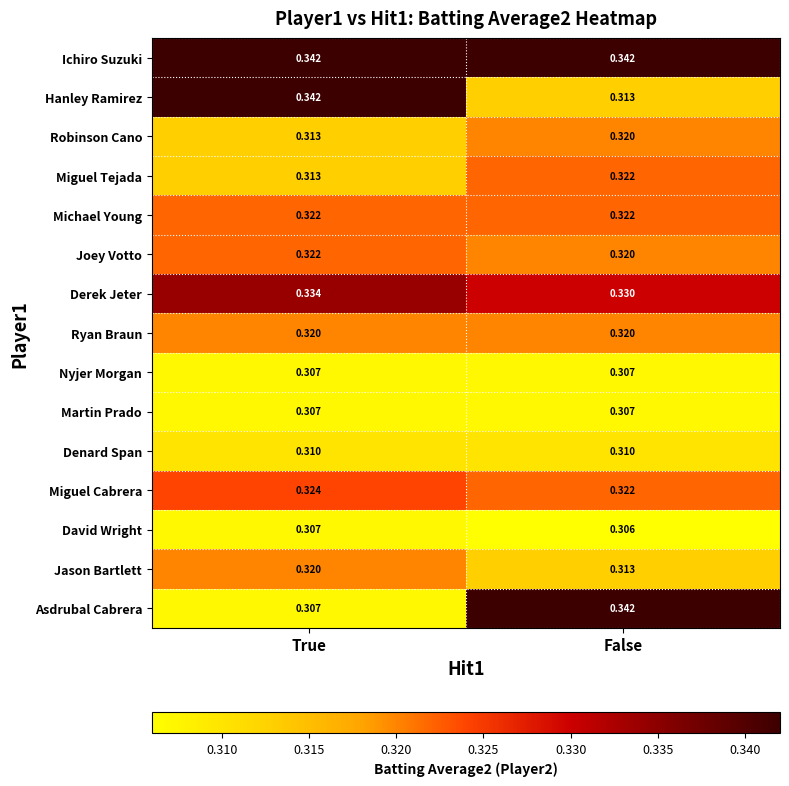

Is the value of Miguel Tejada at False greater than the value of Derek Jeter at True?

No